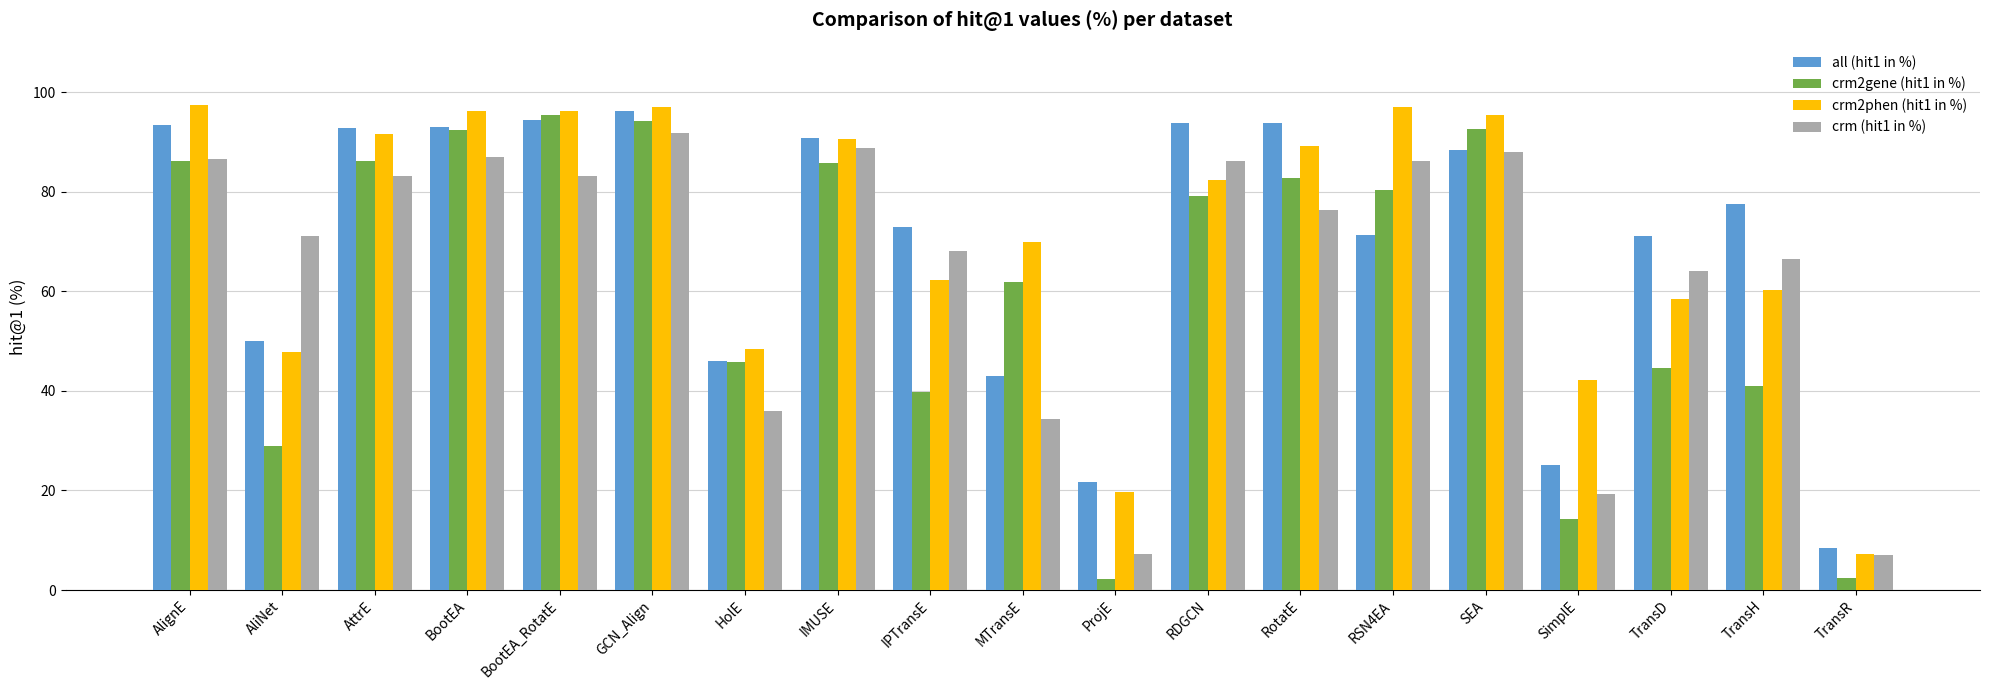

What is the difference between the maximum and second lowest values in the all (hit1 in %) series?

74.7